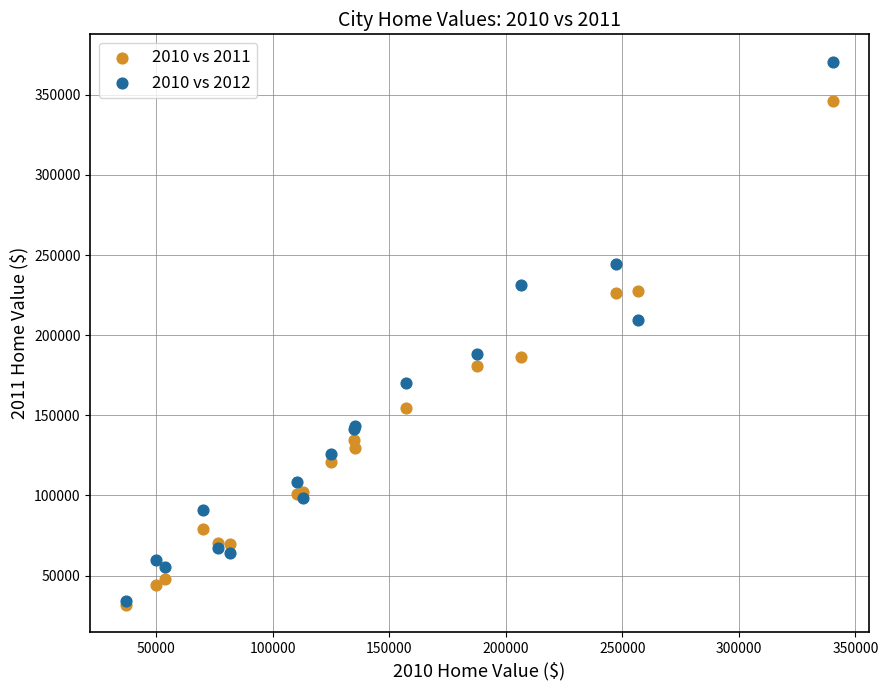

Across all series, what Y value is closest to 201199?

209357.3